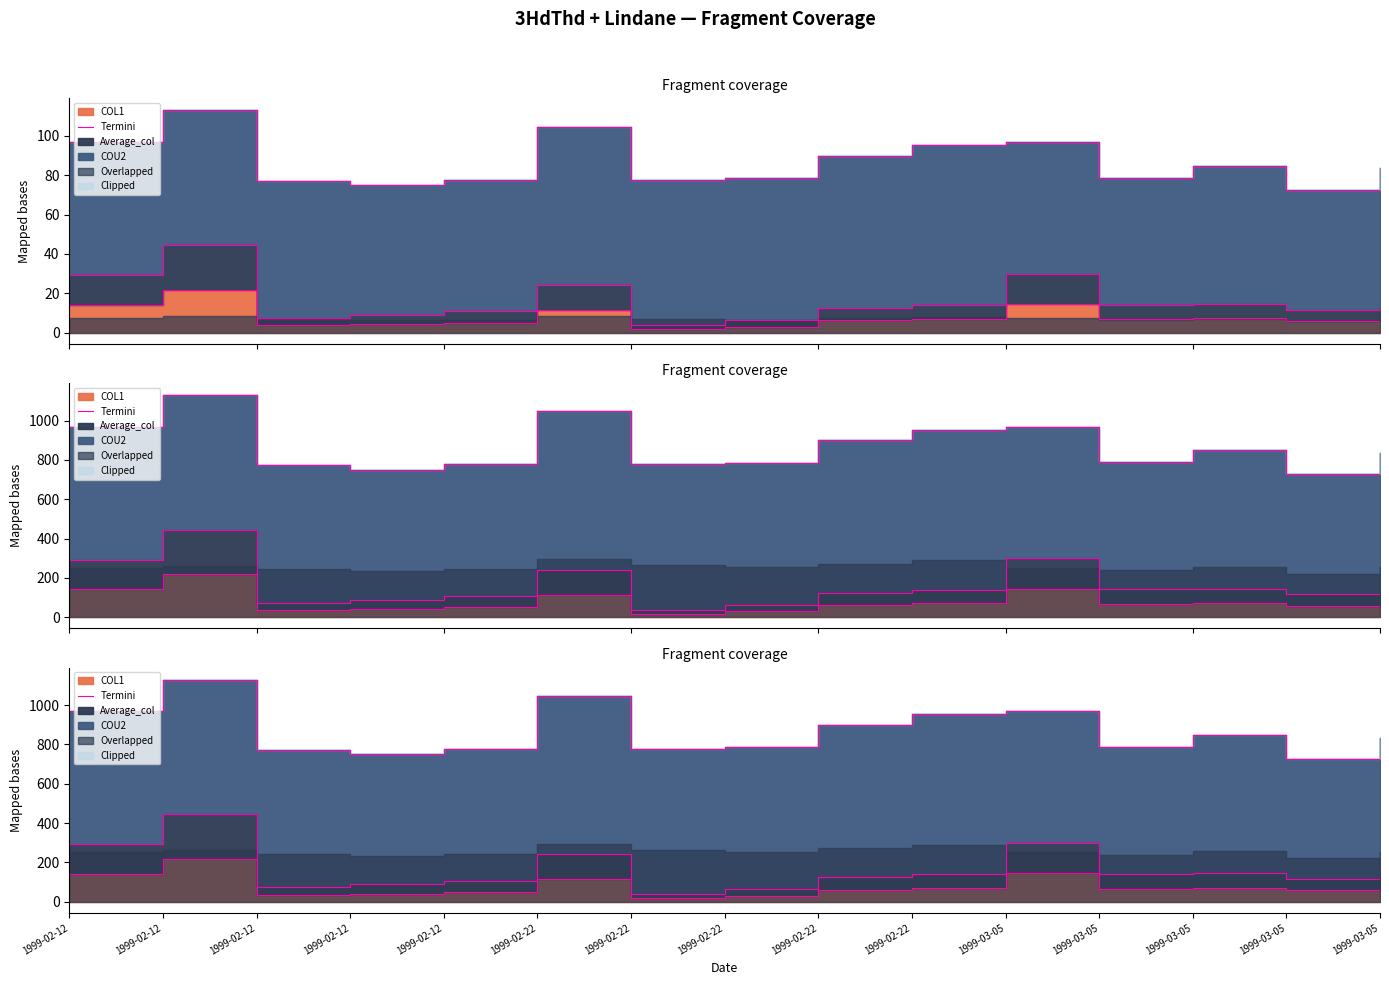

Rank the categories by value from highest to lowest.

1999-02-12, 1999-03-05, 1999-02-12, 1999-02-22, 1999-03-05, 1999-02-22, 1999-03-05, 1999-03-05, 1999-02-22, 1999-03-05, 1999-02-12, 1999-02-12, 1999-02-12, 1999-02-22, 1999-02-22